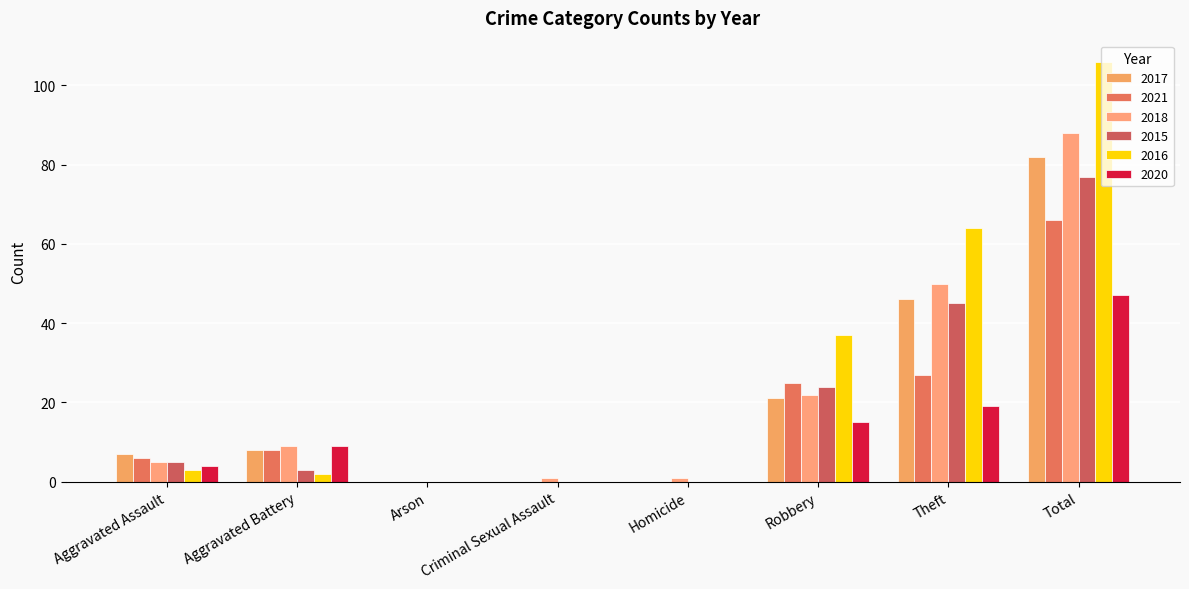

How many data points does each series have?

8